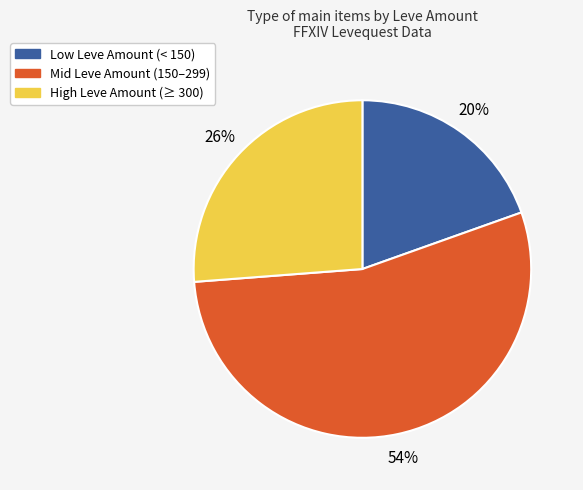

To the nearest percent, what is the average slice percentage?

33%